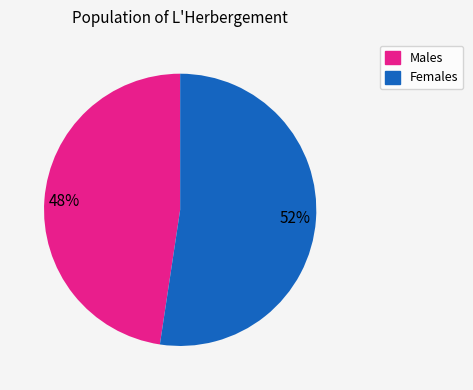

How many slices are in this pie chart?

2